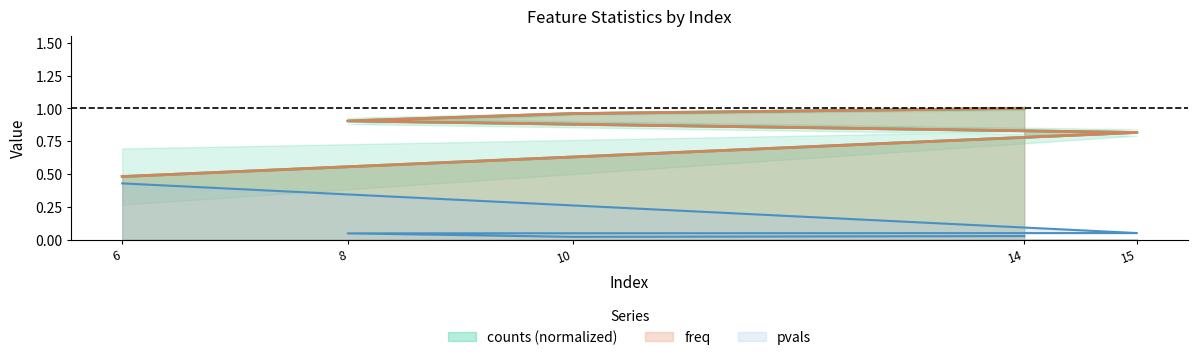

Does the chart display data point markers on the line(s)?

No